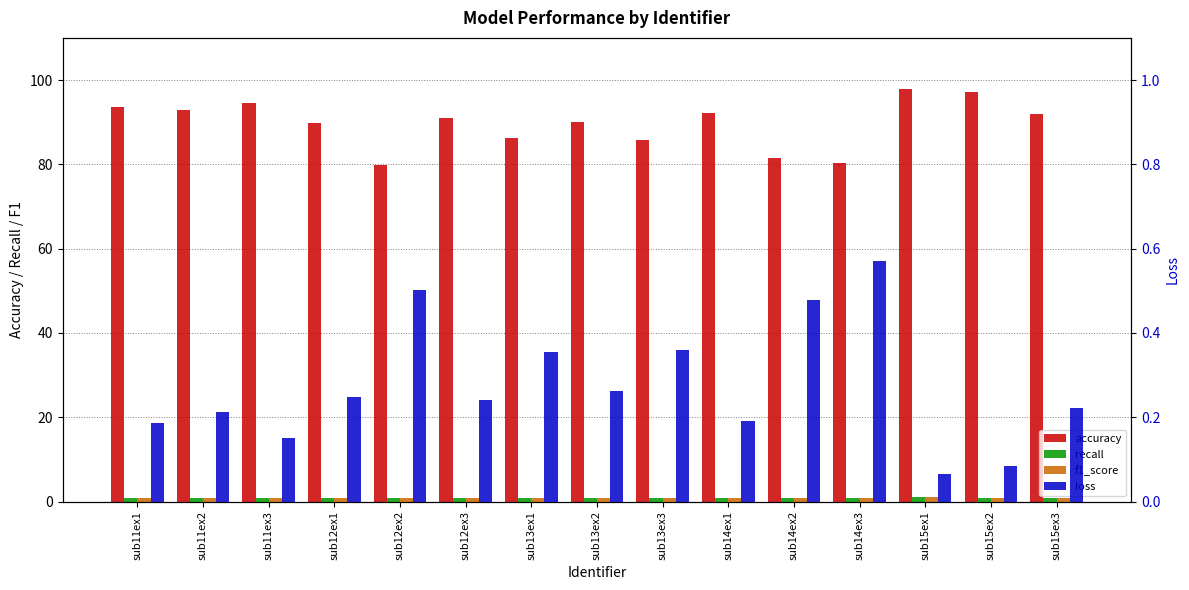

List the series in order of their peak value, lowest first.

loss, recall, f1_score, accuracy